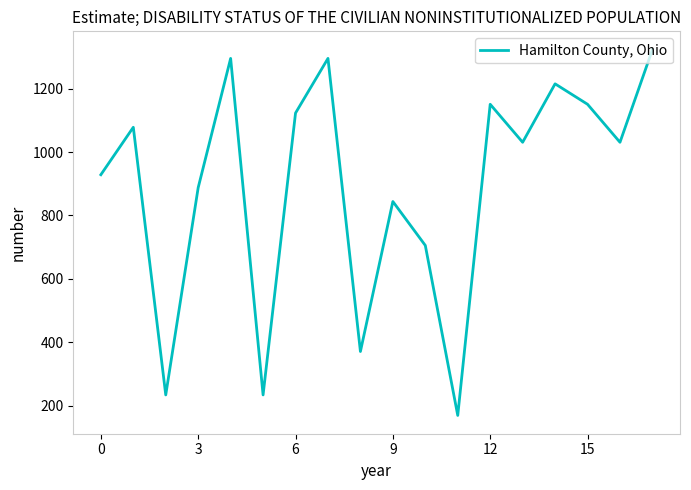

What is the average value?

892.7